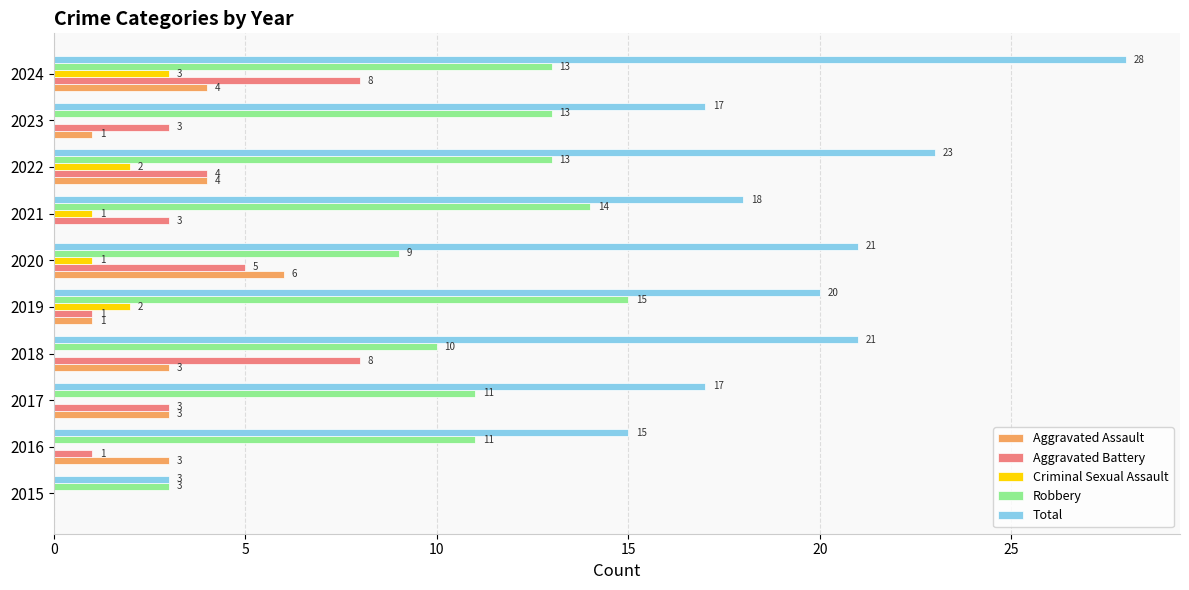

What is the average value of the Criminal Sexual Assault series?

1